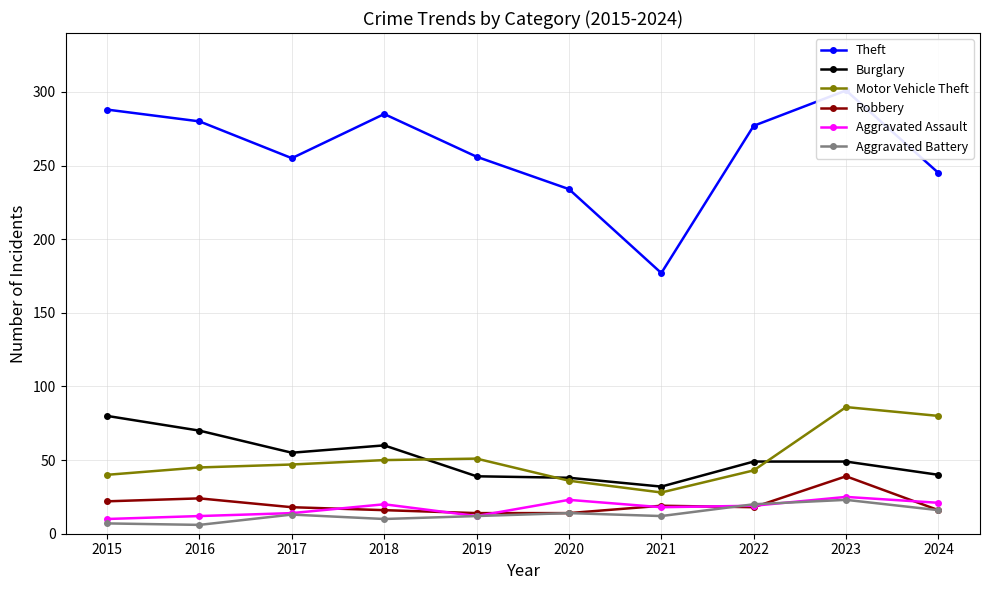

What is the total value across all series at 2018?

441